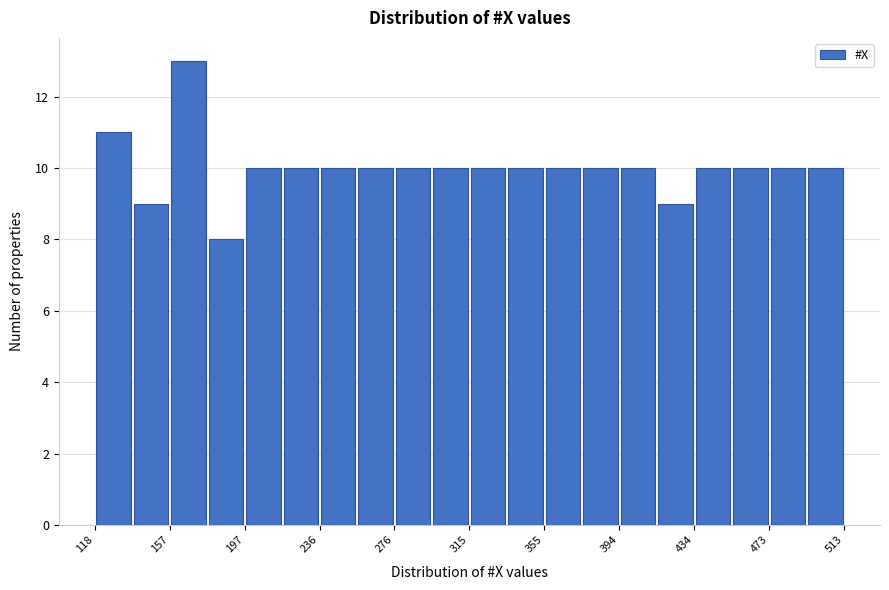

Around what value on the x-axis is the tallest bar? Give the approximate position of its centre, as read against the axis.

165